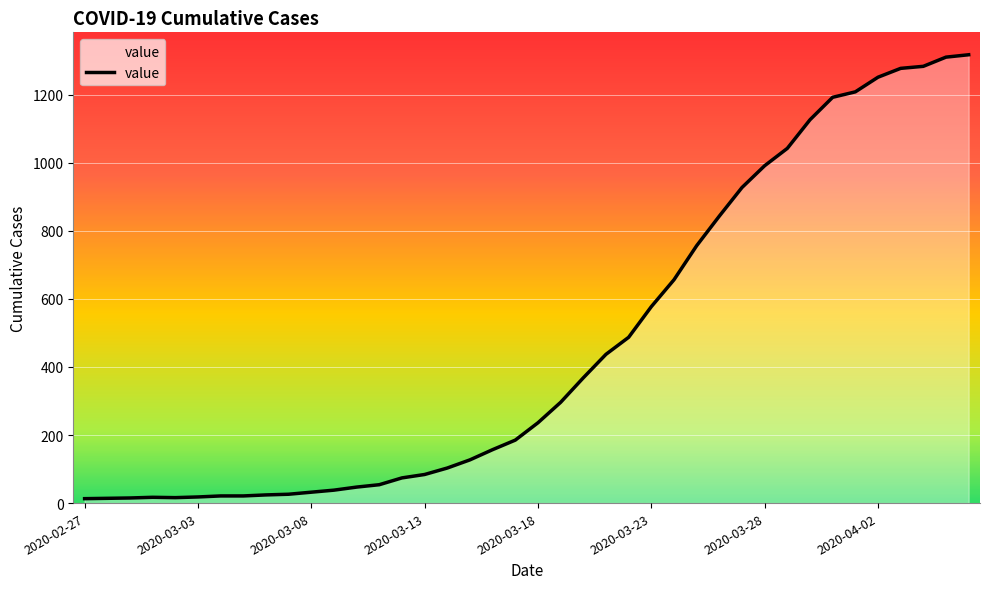

What is the maximum value shown in the chart?

1317